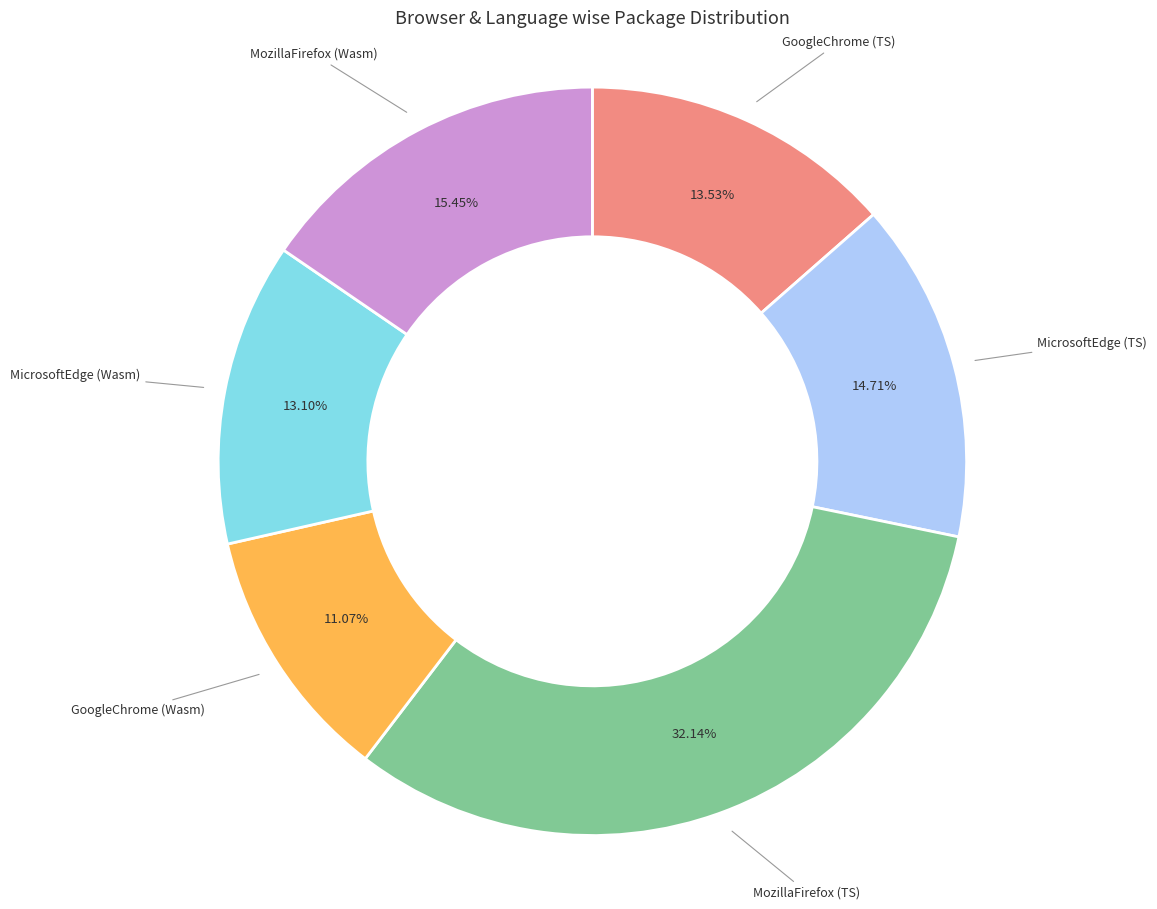

Is there a majority slice in this chart?

No